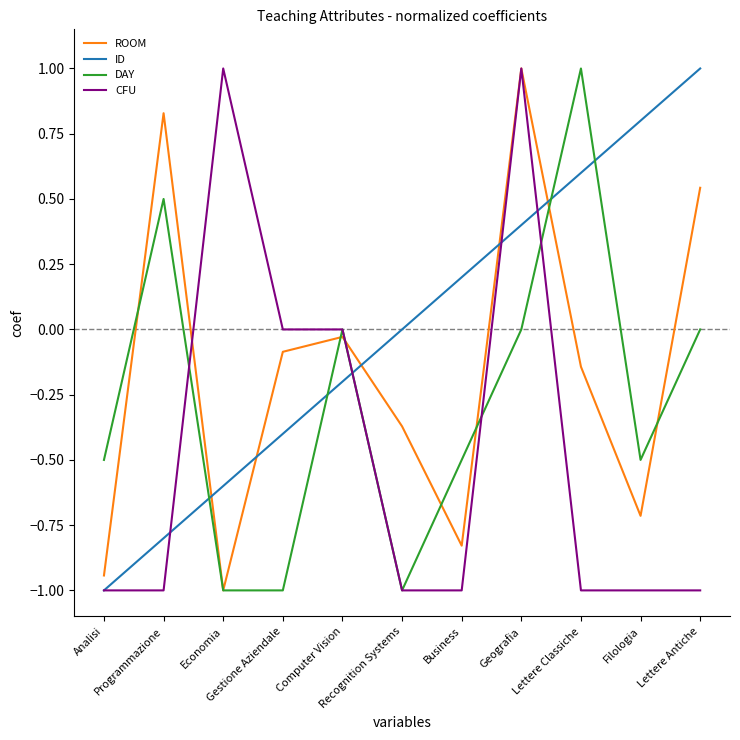

What is the total value across all series at Computer Vision?

-0.2